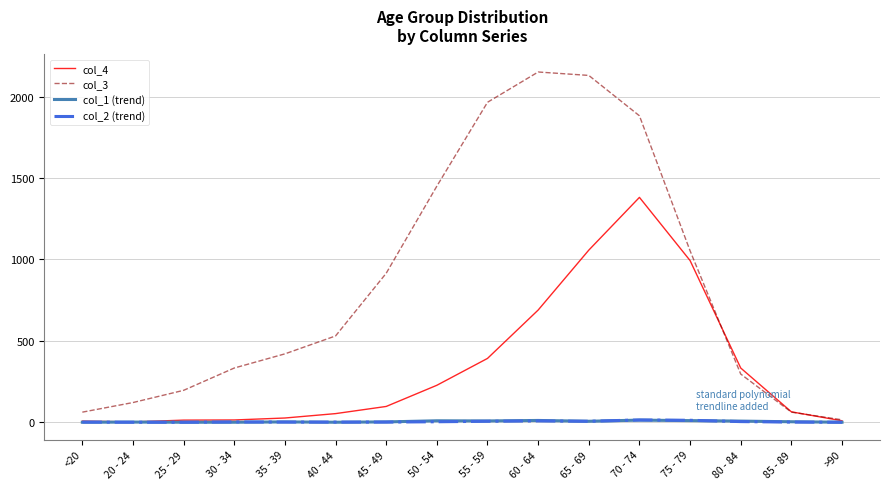

Which series has the largest total across all categories?

col_3